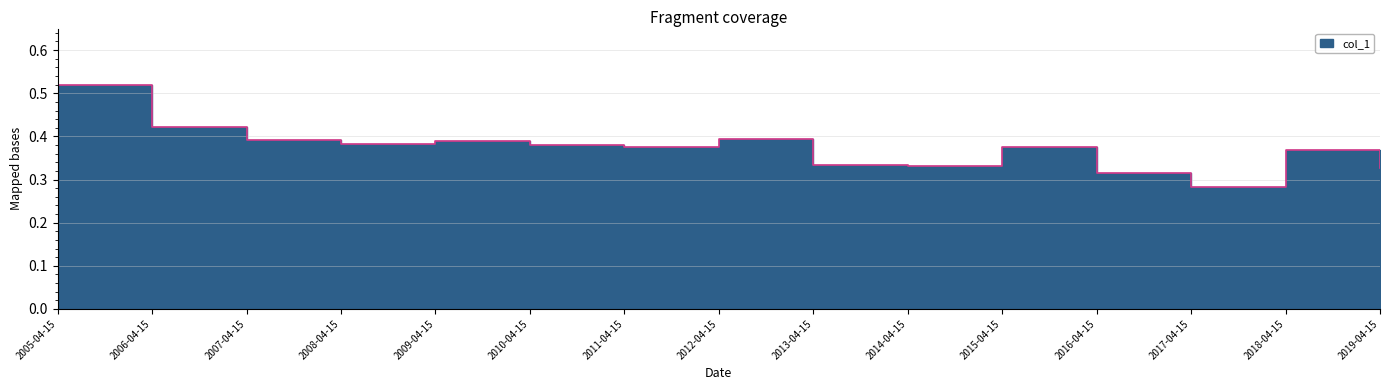

How many distinct data groups are displayed?

1